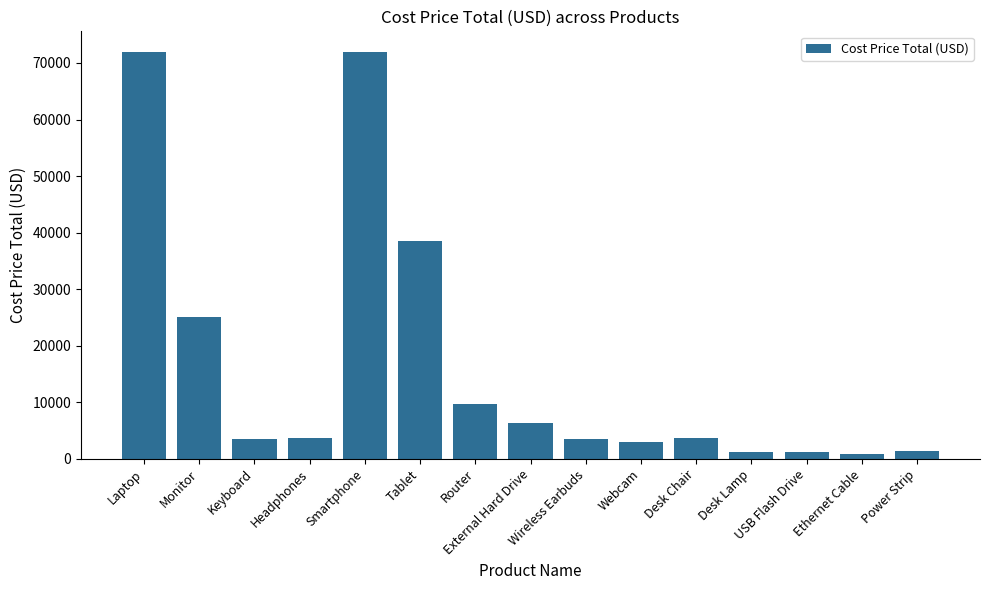

Approximately how many times larger is the value at External Hard Drive compared to Tablet?

0.2